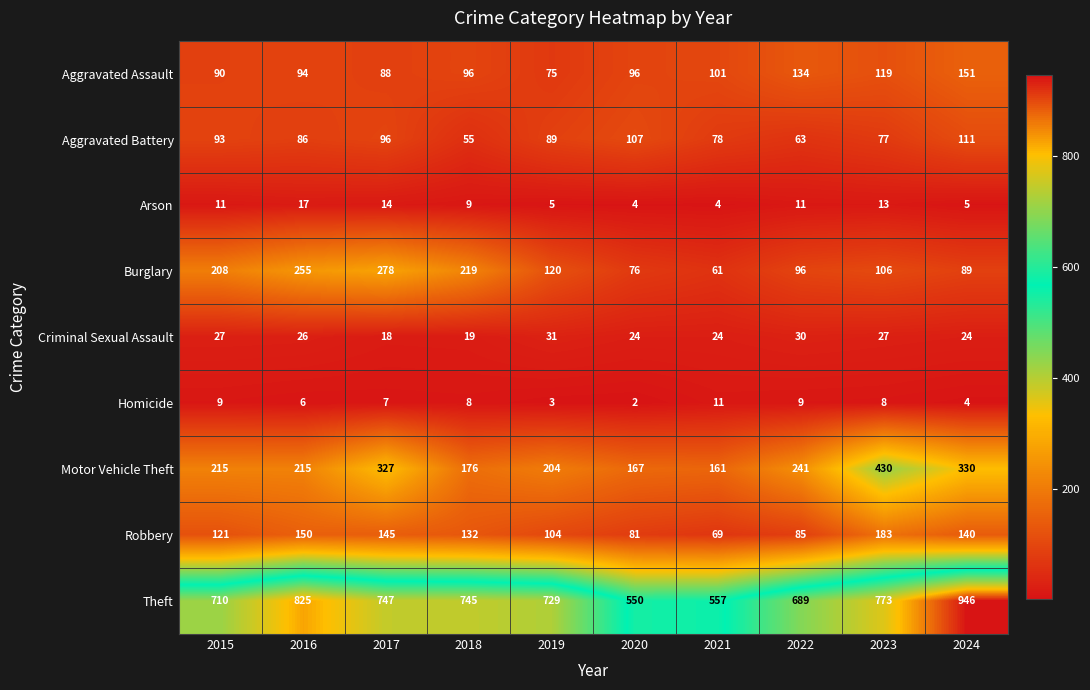

List the series in order of their peak value, highest first.

Theft, Motor Vehicle Theft, Burglary, Robbery, Aggravated Assault, Aggravated Battery, Criminal Sexual Assault, Arson, Homicide